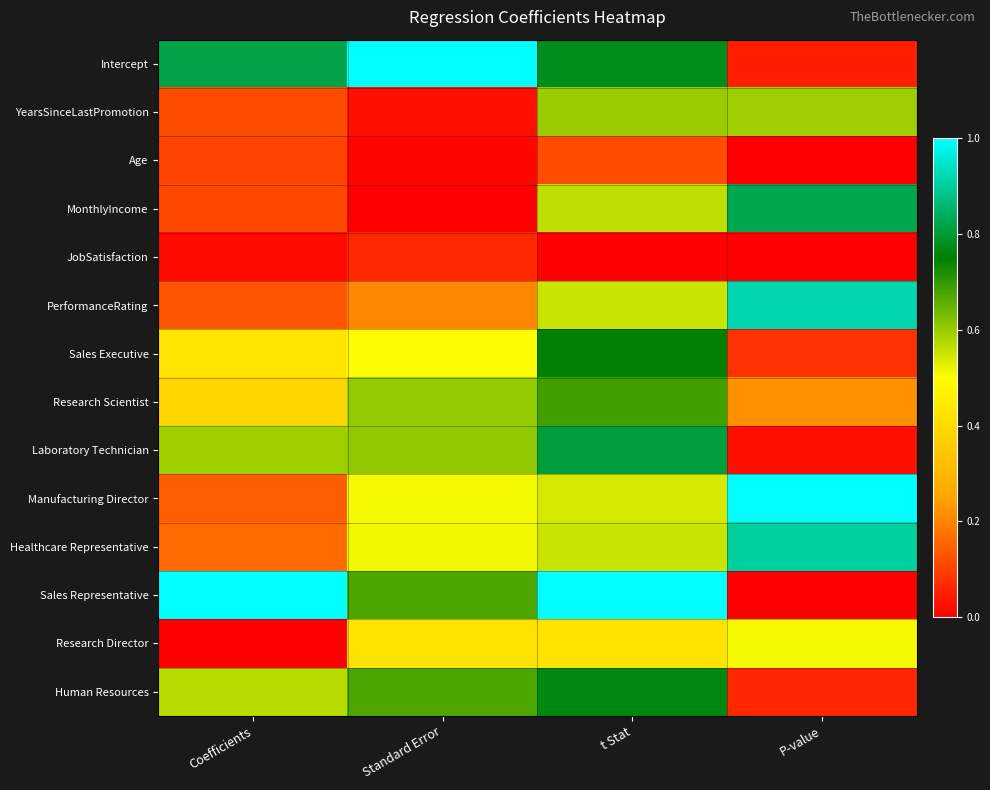

At how many categories does at least one series exceed 0?

4